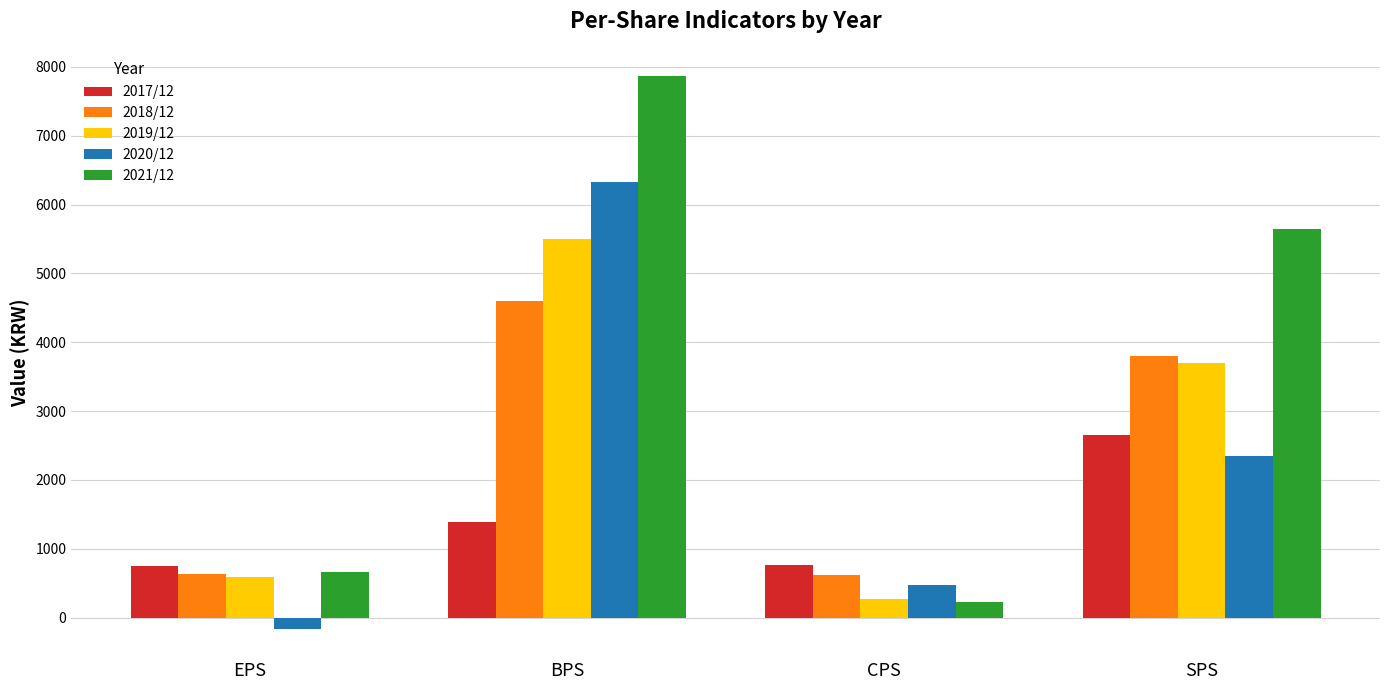

What is the value of the 2018/12 bar at the 4th from the left?

3803